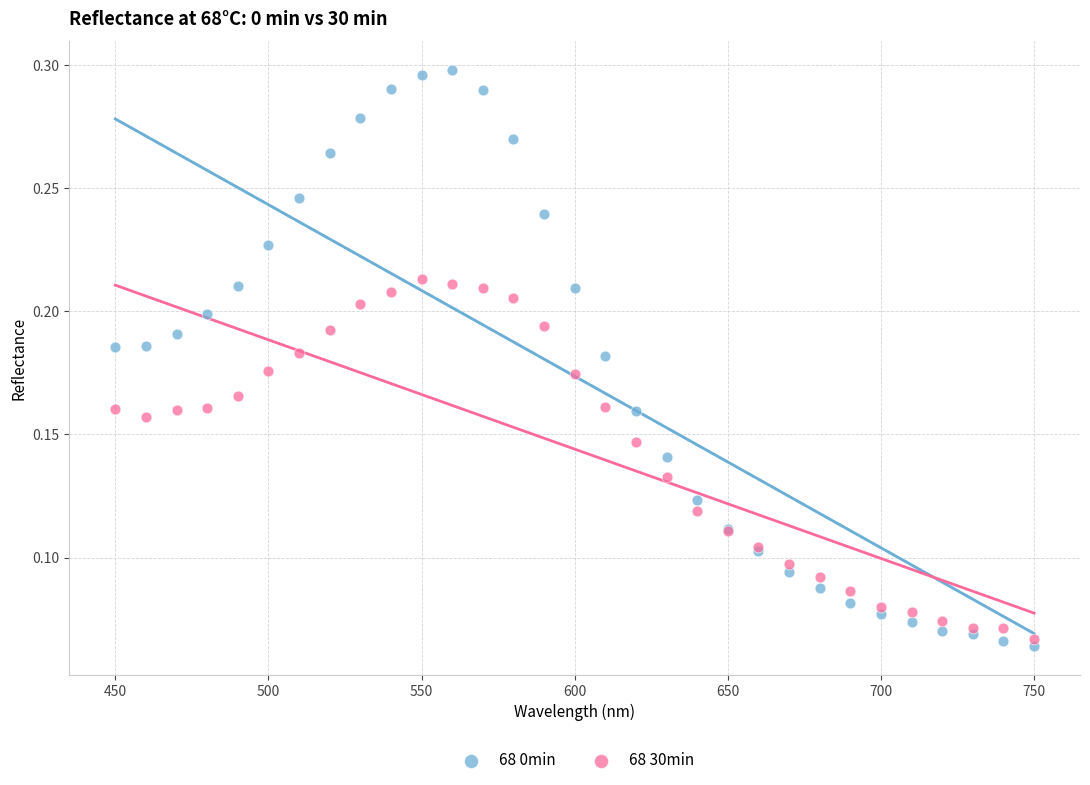

Which series has the largest Y range (max minus min)?

68 0min